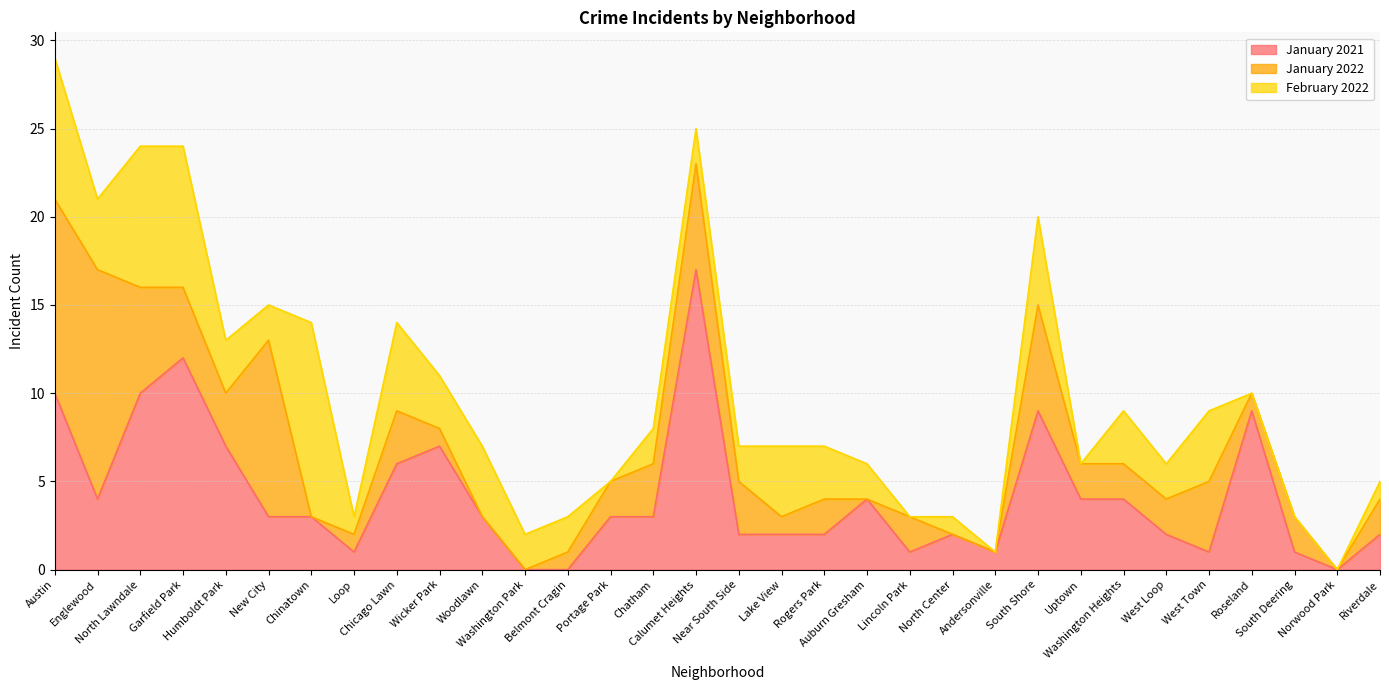

What is the sum of the January 2022 values at South Deering and Near South Side?

5